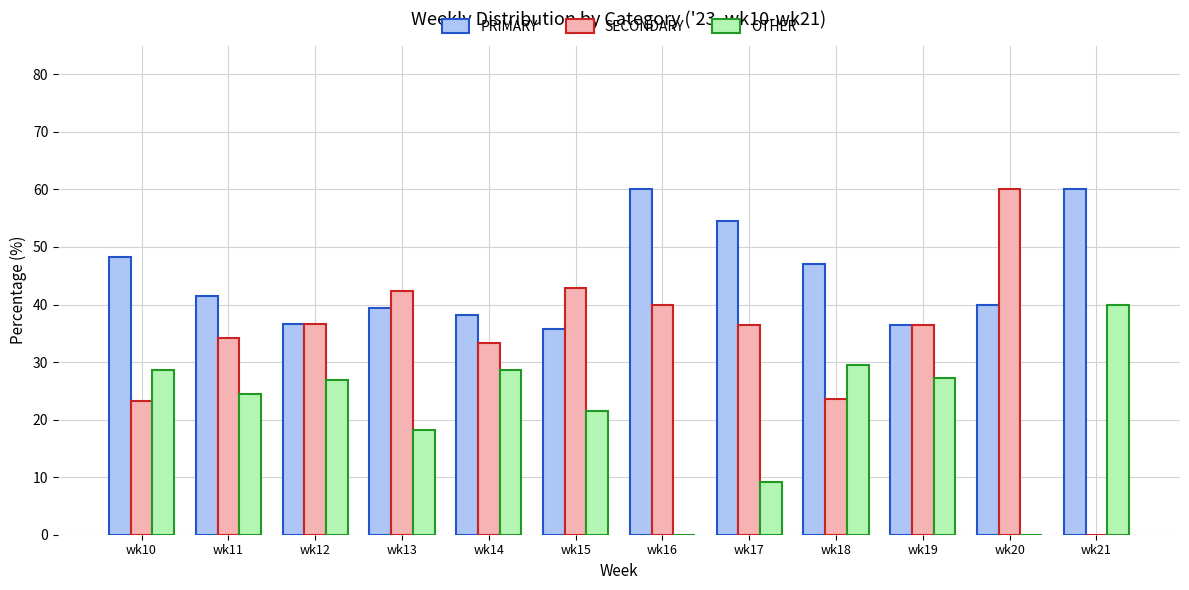

The value of PRIMARY at wk10 is 48.2. True or false?

True